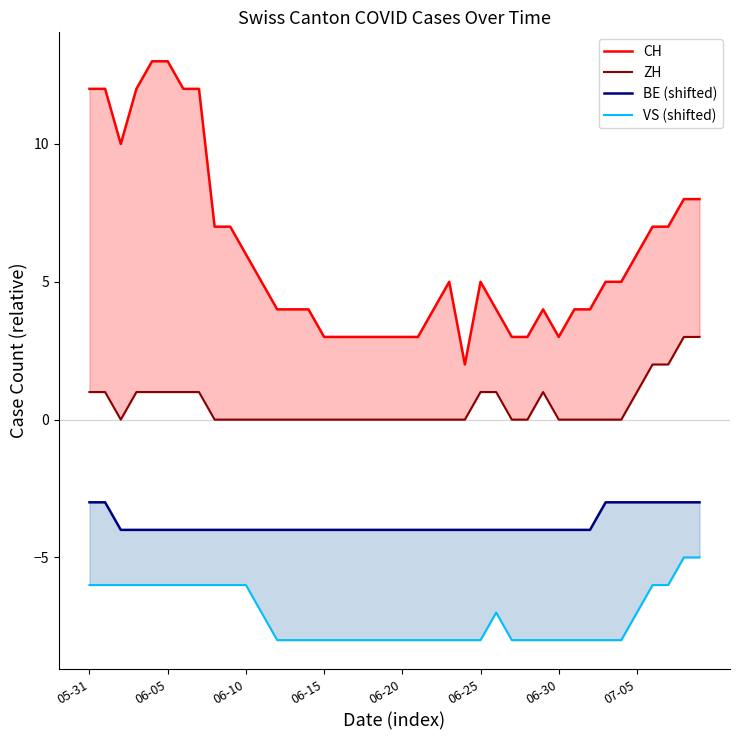

True or false: BE (shifted) and CH cross at least once.

False